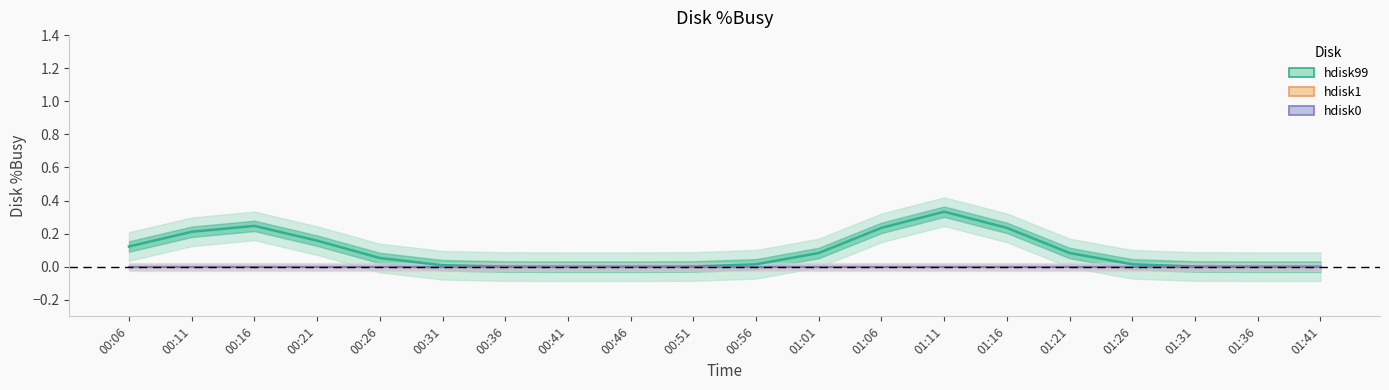

Where is hdisk0 nearest to the value 0?

00:06